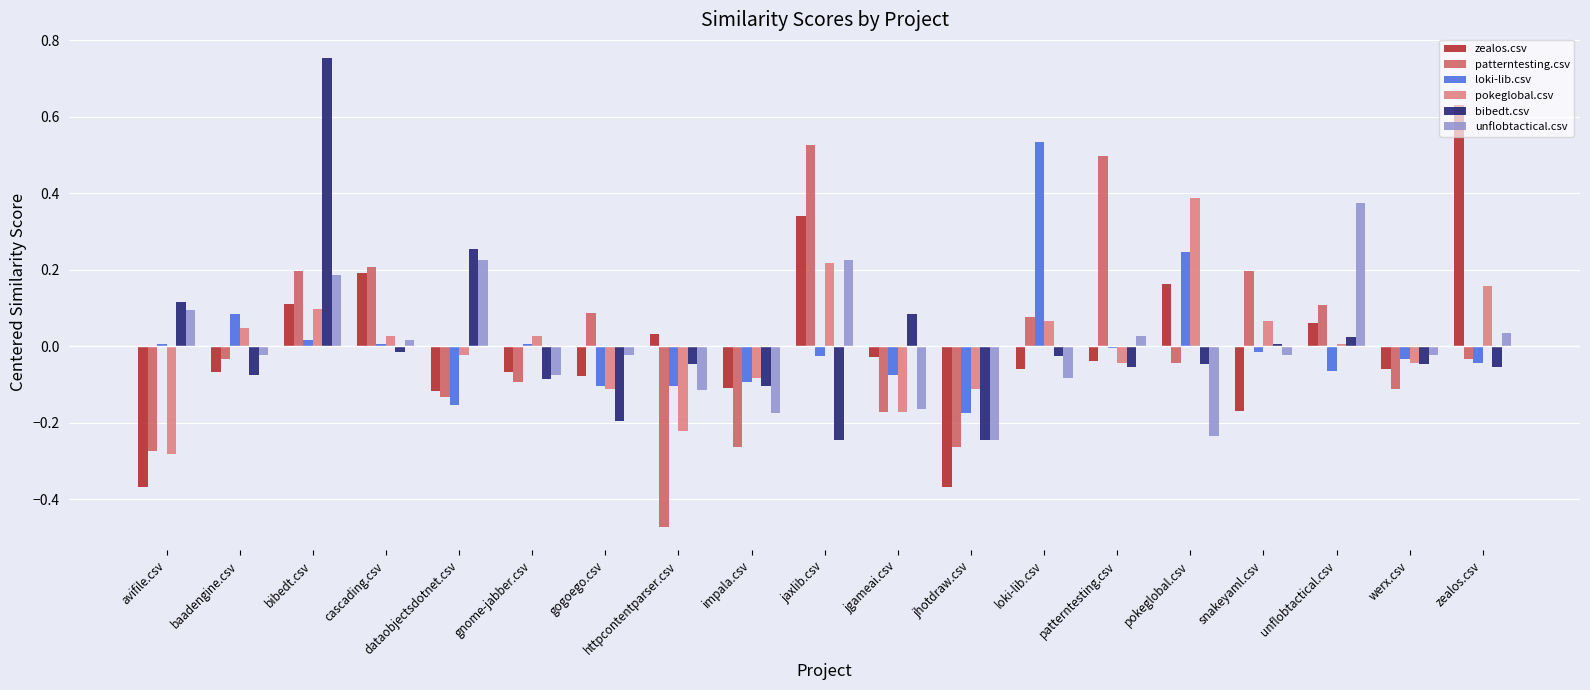

At which label does pokeglobal.csv reach its peak?

pokeglobal.csv